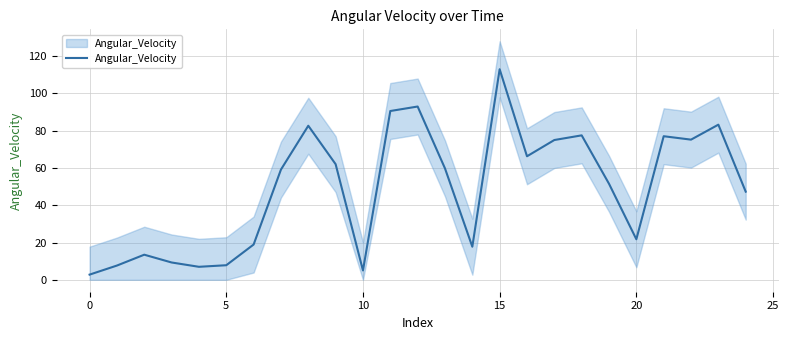

True or false: there are more than 1 points higher than both neighbors.

True